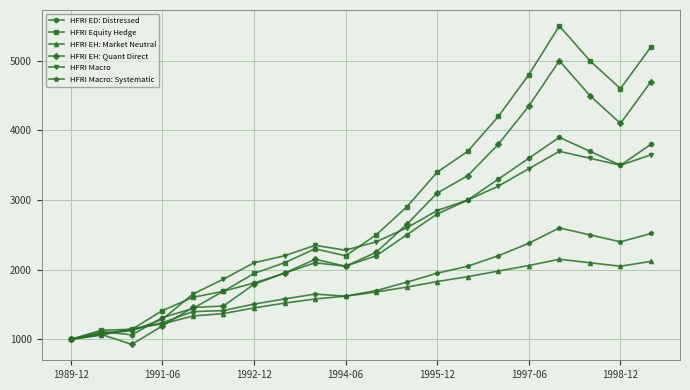

What are all the series names shown in the legend?

HFRI ED: Distressed, HFRI Equity Hedge, HFRI EH: Market Neutral, HFRI EH: Quant Direct, HFRI Macro, HFRI Macro: Systematic